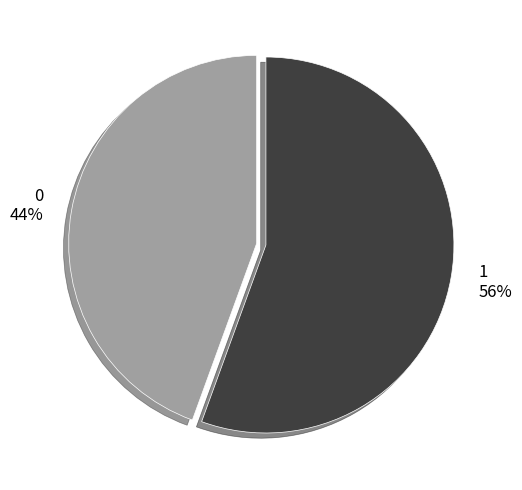

To the nearest percent, what is the combined percentage of 0 and 1?

100%